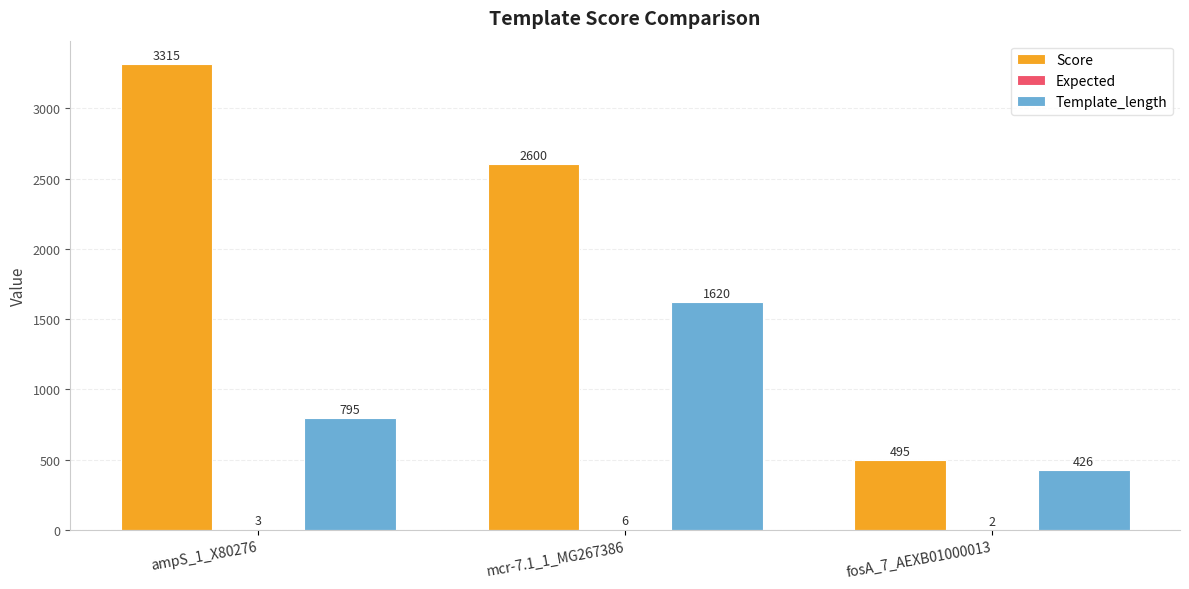

What is the sum of the Score values at mcr-7.1_1_MG267386 and ampS_1_X80276?

5915